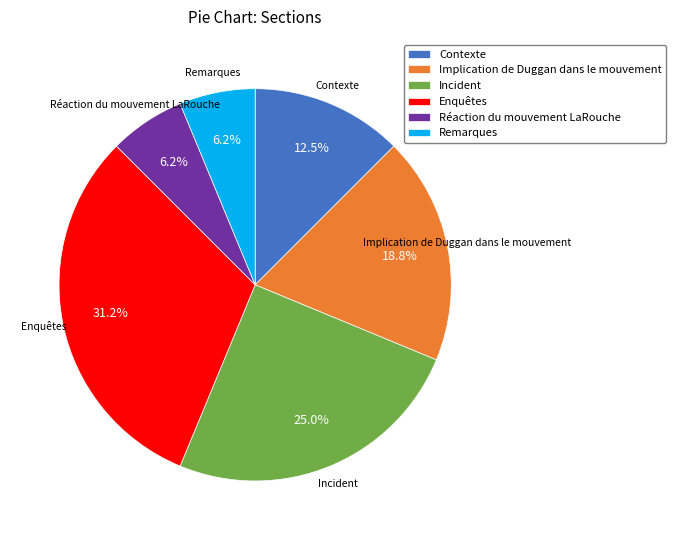

Which has a higher value, Contexte or Remarques?

Contexte